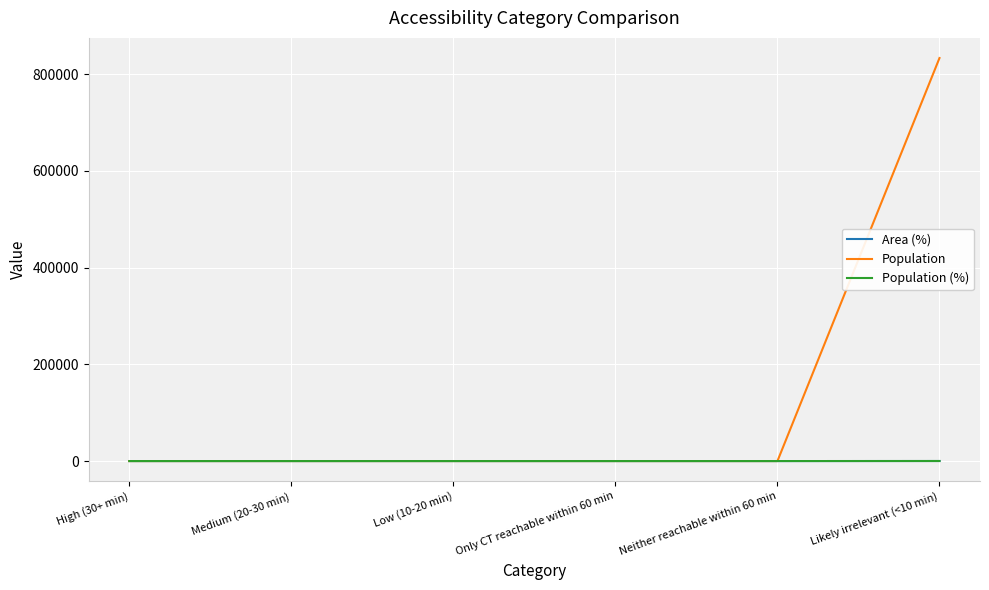

Does the chart have visible grid lines?

Yes